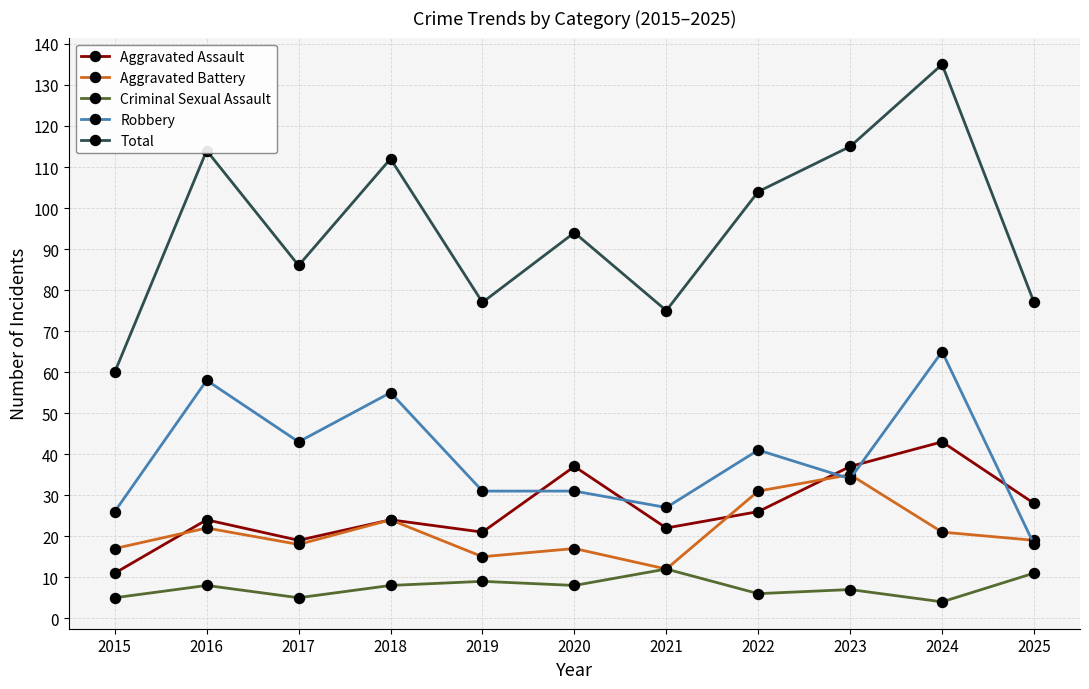

True or false: Total and Criminal Sexual Assault intersect in this chart.

False